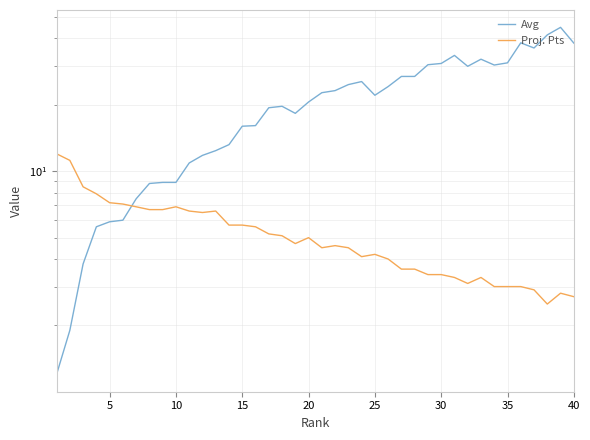

What is the value of the Avg point at the 22nd from the left?

23.2